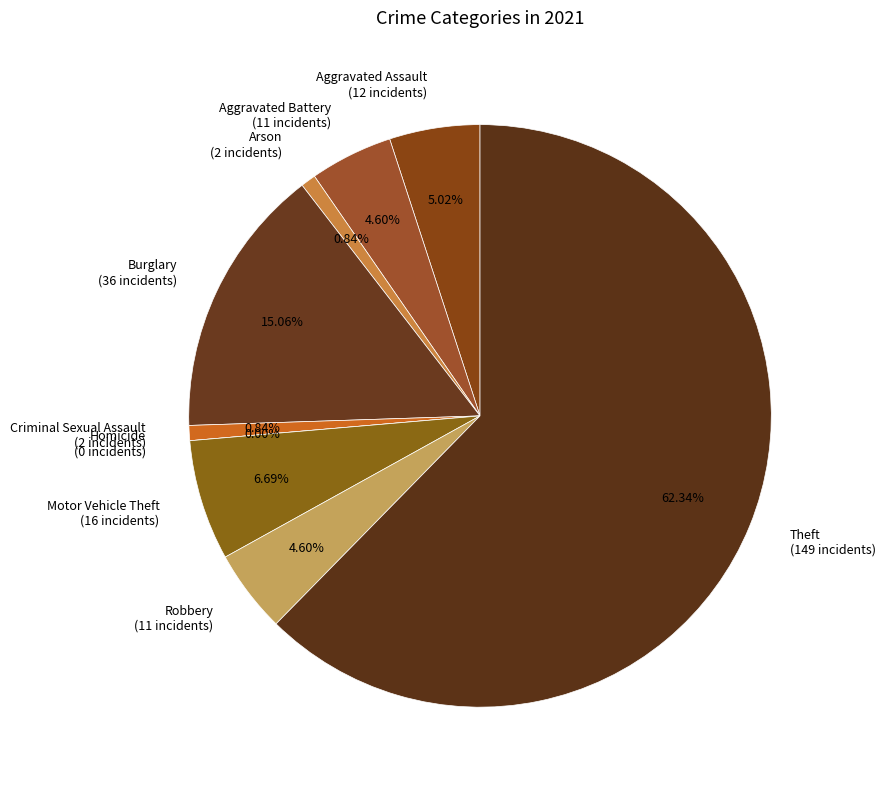

How many segments does this pie chart have?

9